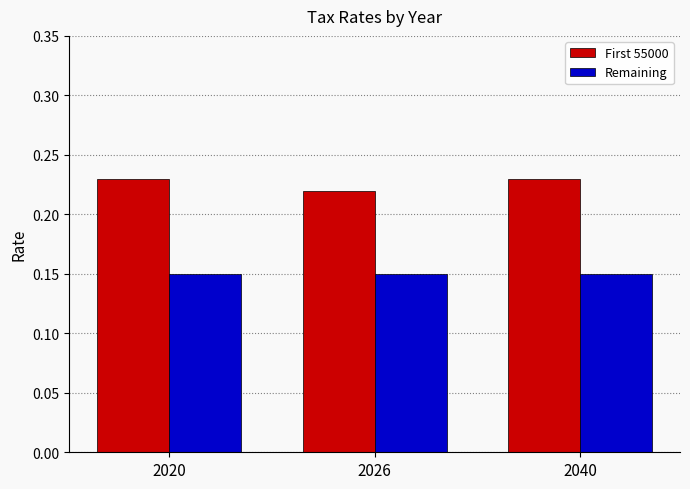

Is it true that Remaining equals 0.0 at 2040?

False